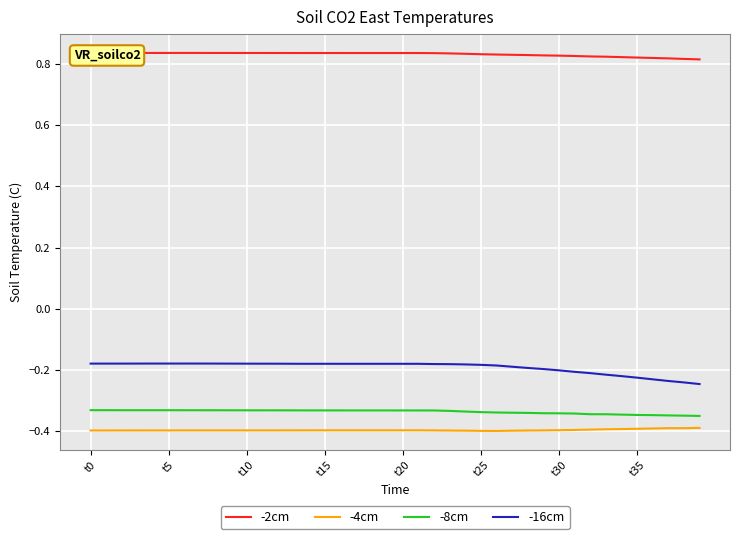

Which series has the largest total across all categories?

-2cm